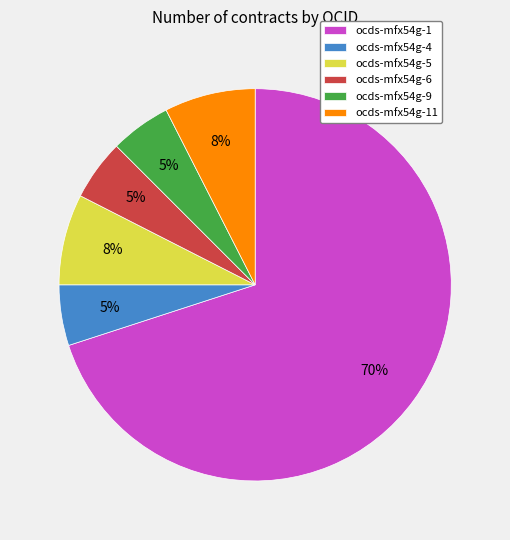

What percentage is the ocds-mfx54g-9 slice, to the nearest percent?

5%